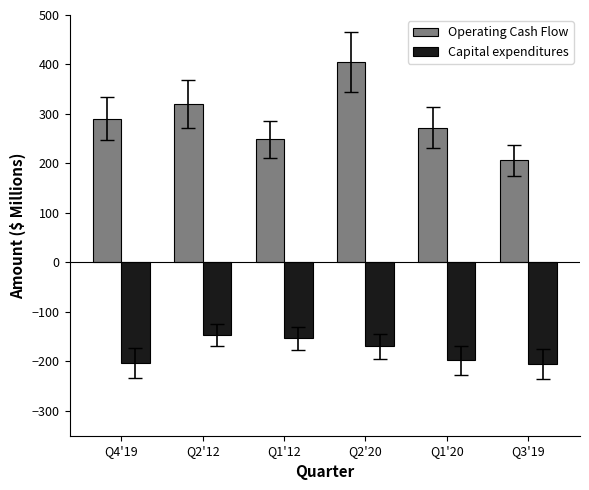

What is the average value of the Capital expenditures series?

-179.1